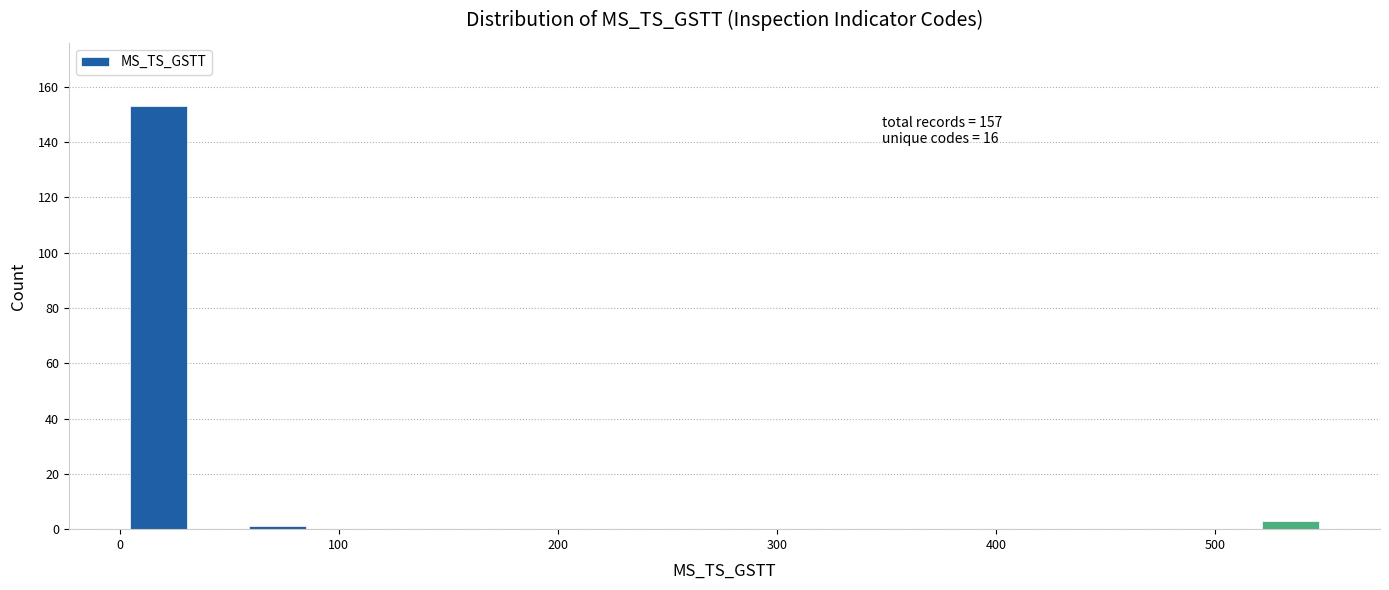

Read against the x-axis, roughly where is the centre of the tallest bar?

20